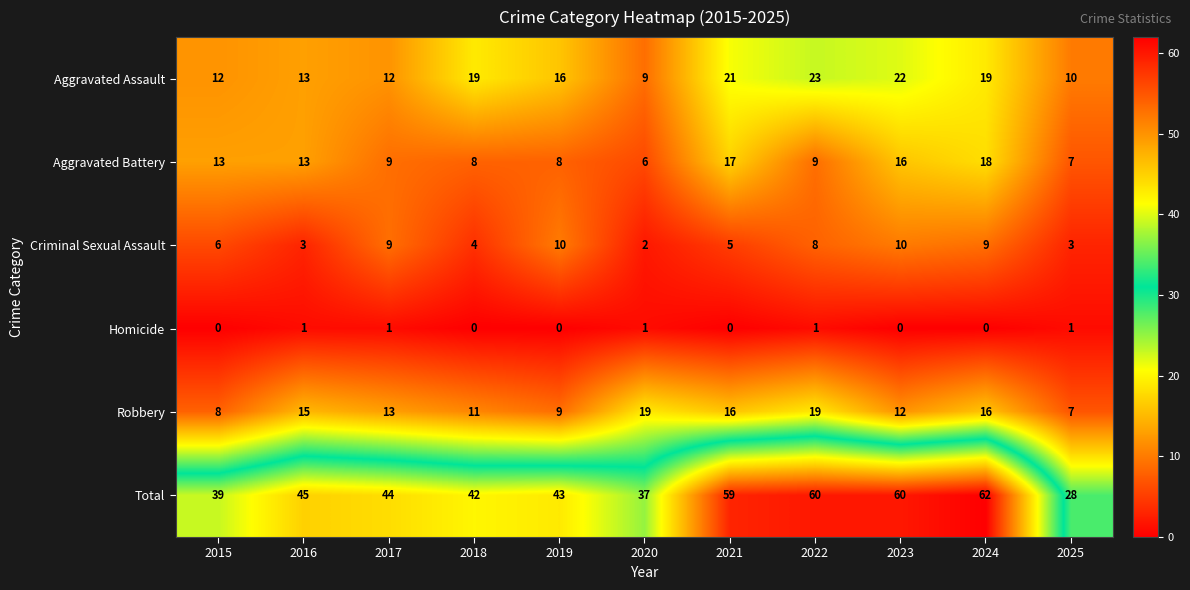

Which series changed the most between 2018 and 2025?

Total